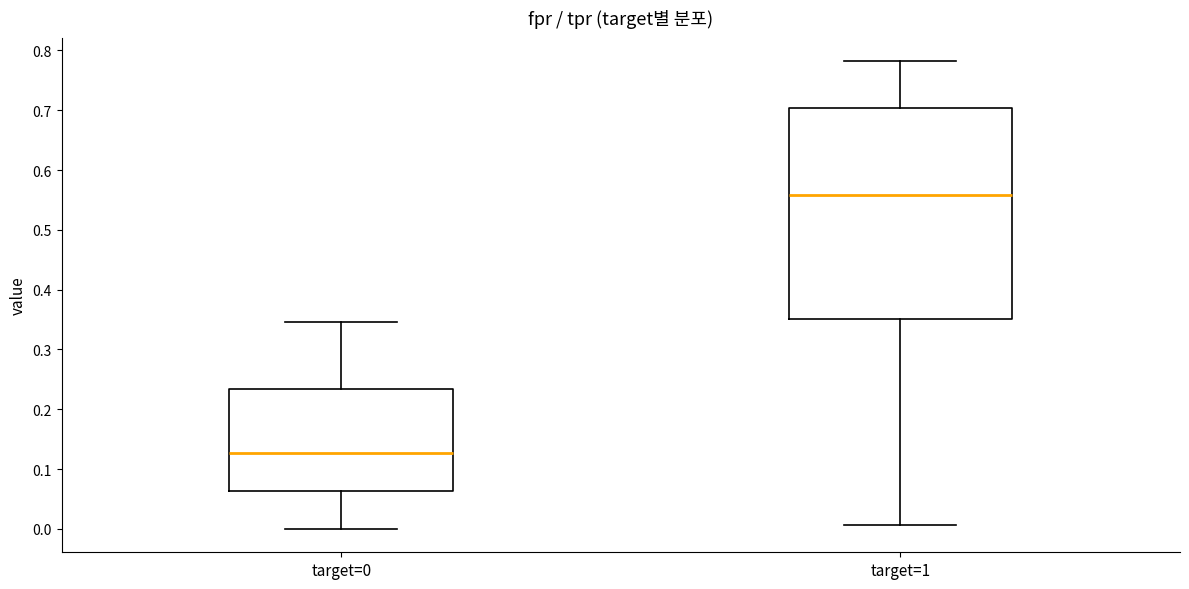

Reading left to right, read every box against the y-axis: the position of its median line, the range the box covers, and the ends of its whiskers. The values are not printed on the chart, so give them approximately, as read against the axis.

target=0: median 0.13, box 0.06 to 0.23, whiskers 0.00 to 0.35
target=1: median 0.56, box 0.35 to 0.70, whiskers 0.01 to 0.78